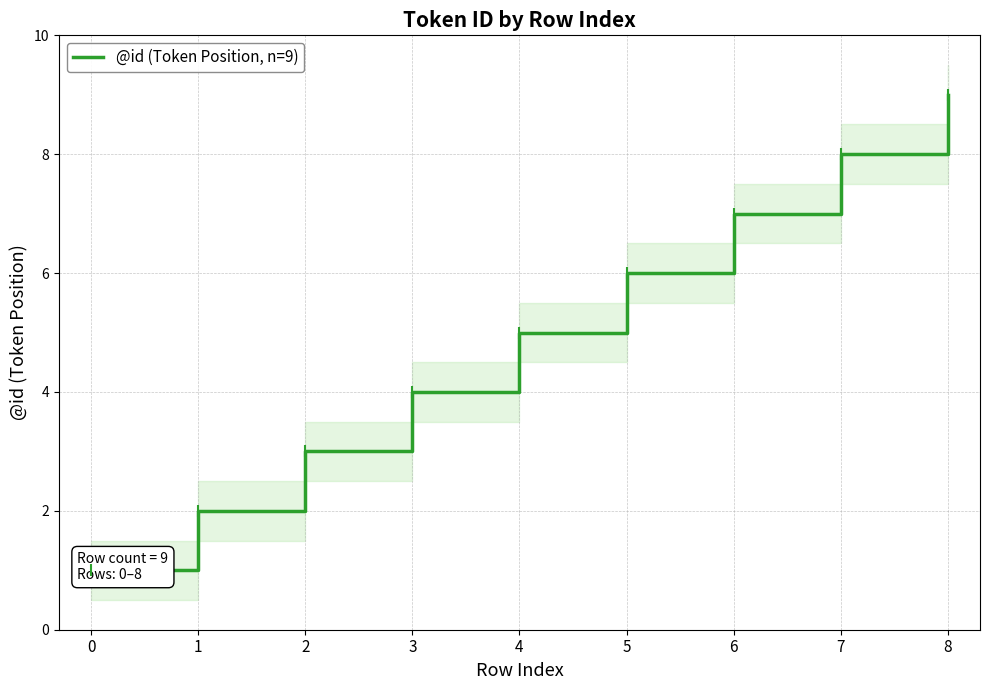

What is the change in value from 0 to 8?

+8